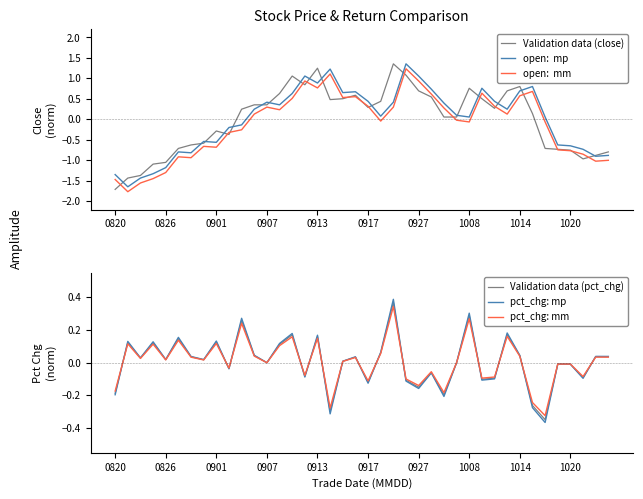

What are all the series names shown in the legend?

Validation data (close), open:  mp, open:  mm, Validation data (pct_chg), pct_chg: mp, pct_chg: mm